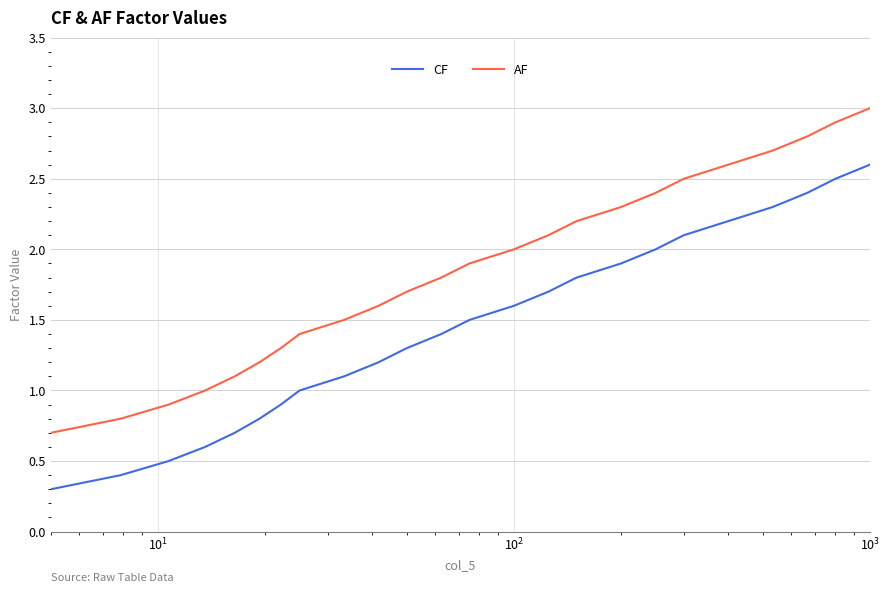

What is the difference between the maximum and minimum values in the CF series?

2.3